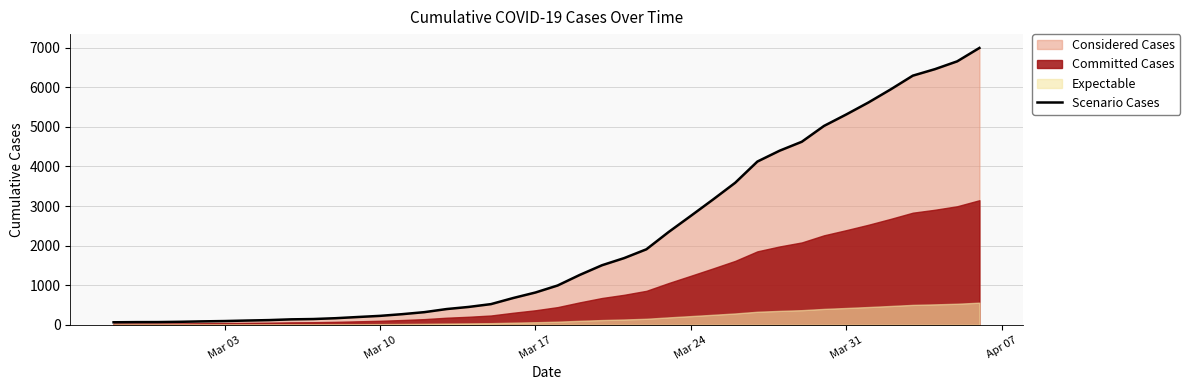

What is the maximum value for Scenario Cases?

6995